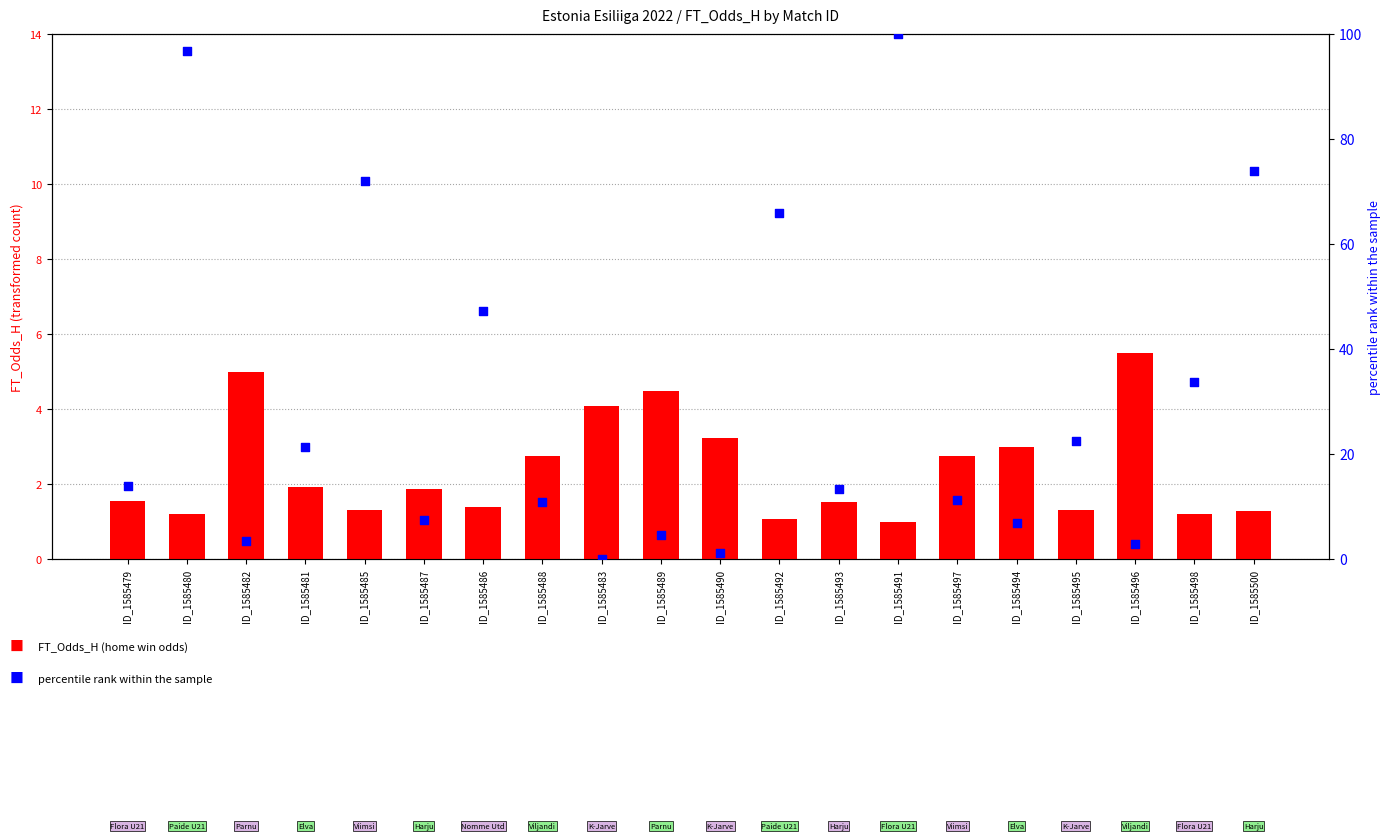

Which series has the largest Y range (max minus min)?

percentile rank within the sample